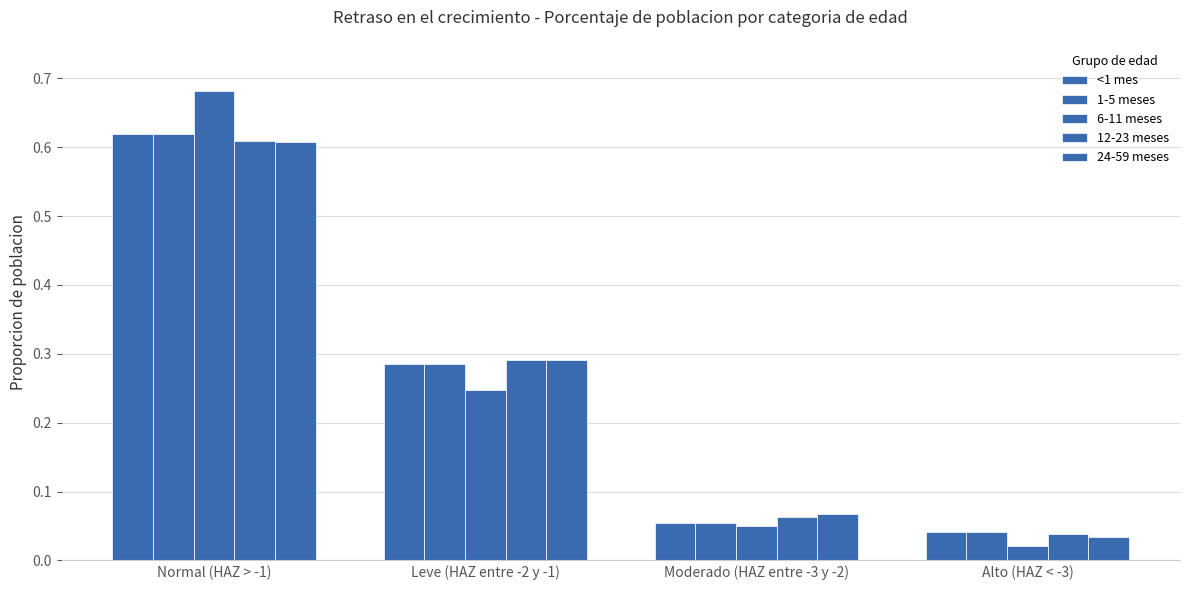

How many bars are there in total?

20